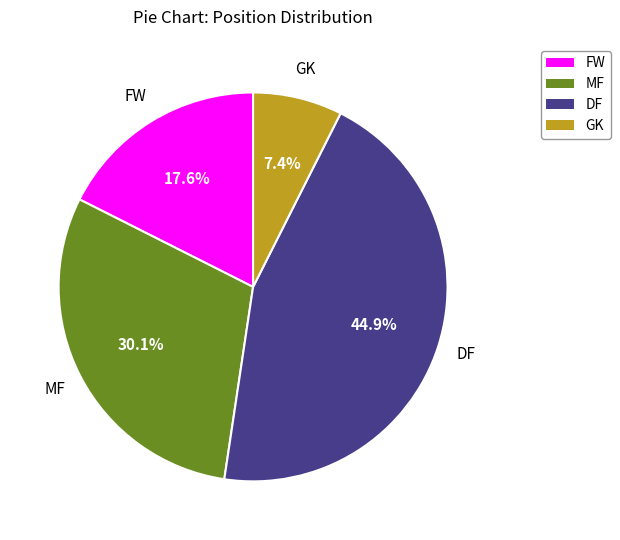

To the nearest percent, what is the average slice percentage?

25%